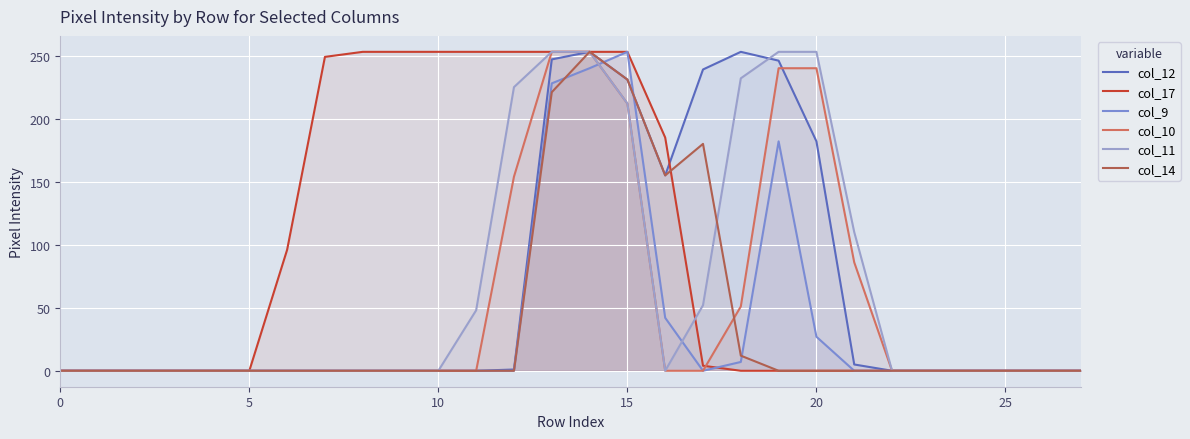

What is the highest value of the col_14 series?

253